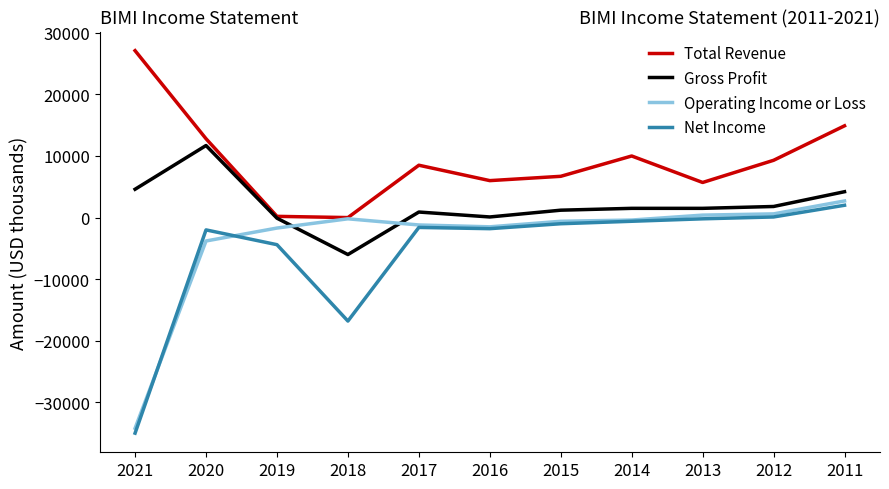

Between 2019 and 2017, which series saw the biggest shift?

Total Revenue